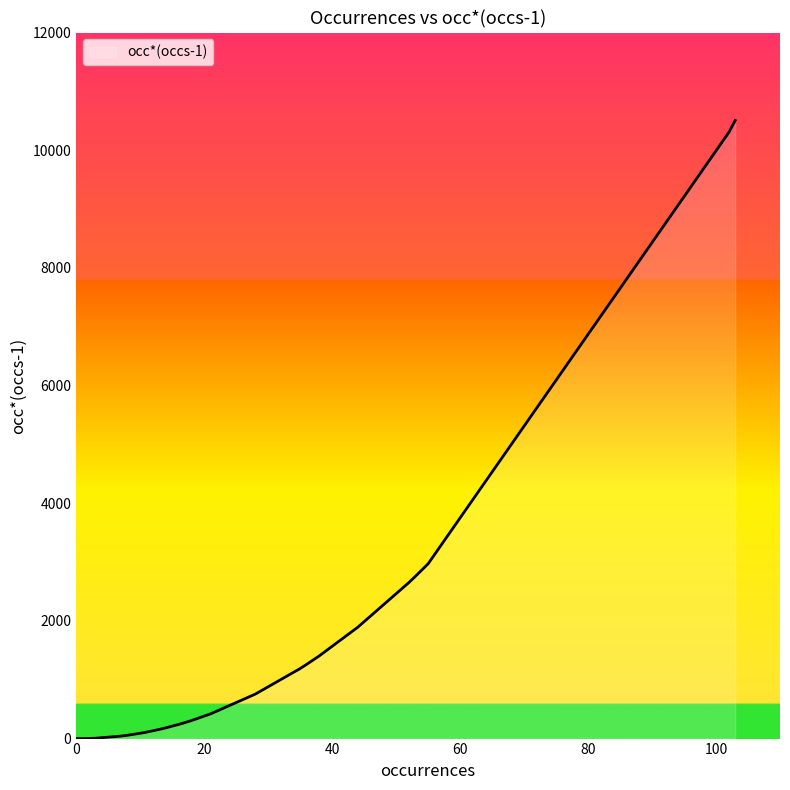

Between 38 and 36, which is larger?

38